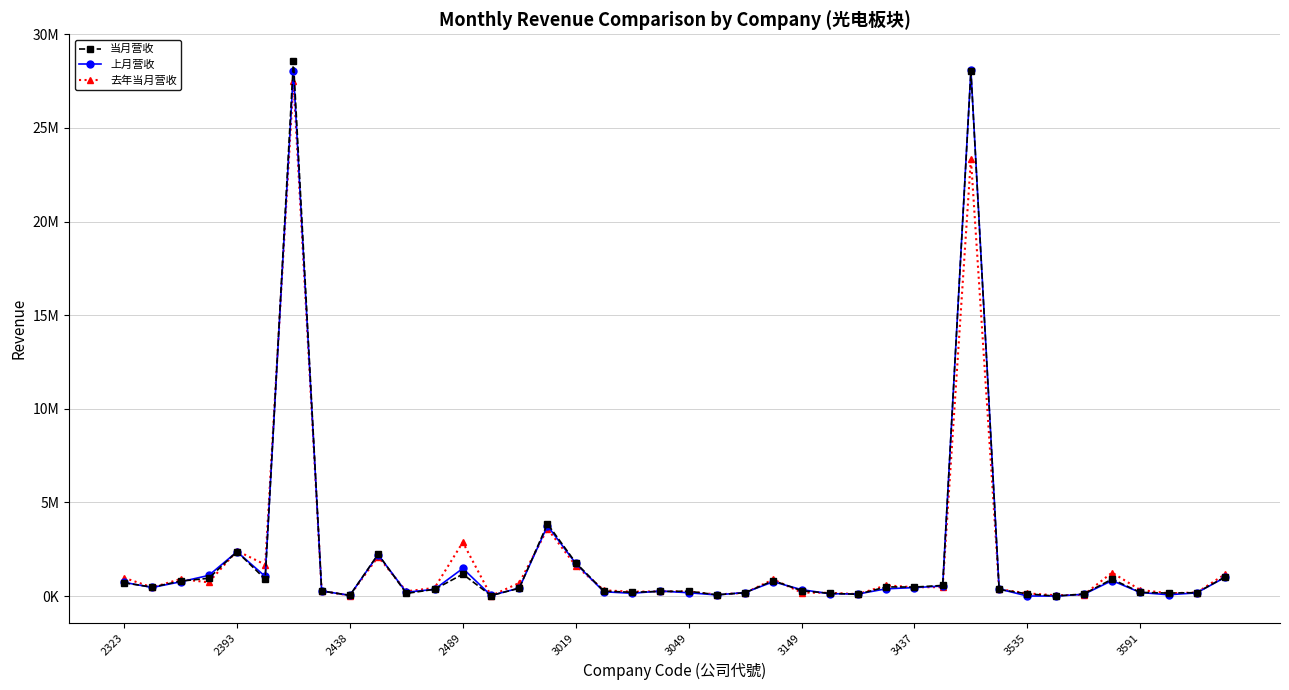

What are all the series names shown in the legend?

当月营收, 上月营收, 去年当月营收